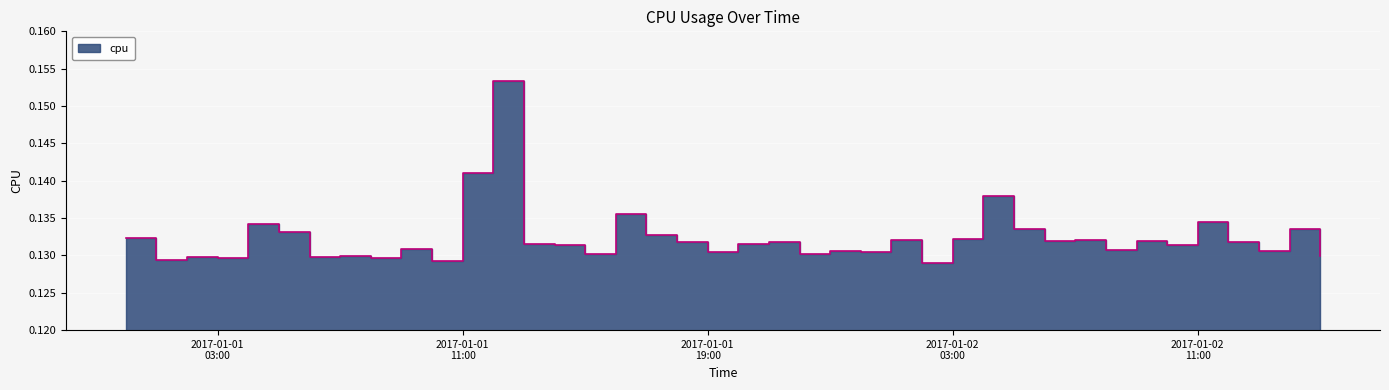

The chart shows a value of 0.1 at 2017-01-02 02:00:00. True or false?

False